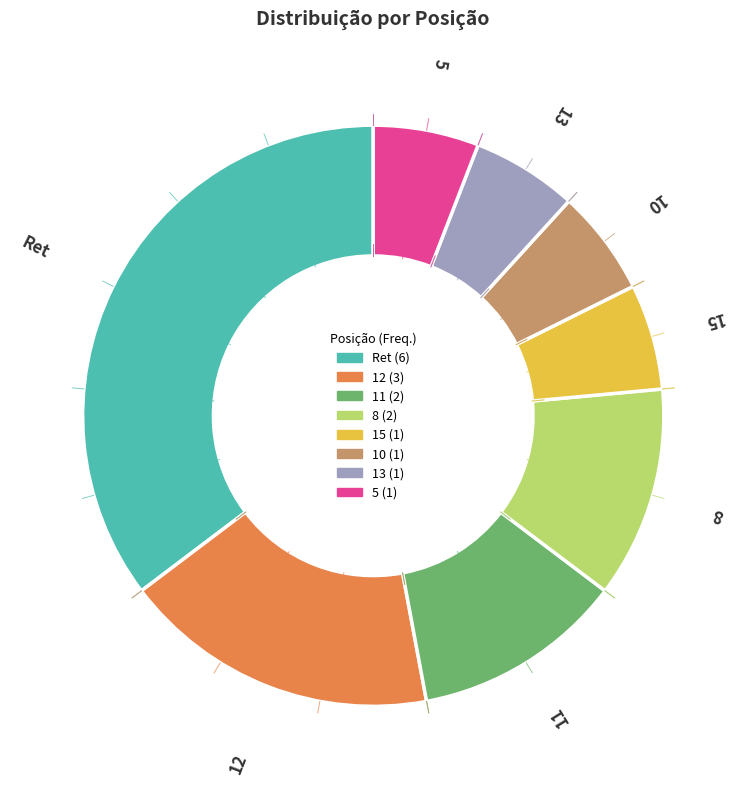

Which has a higher value, 12 or 5?

12